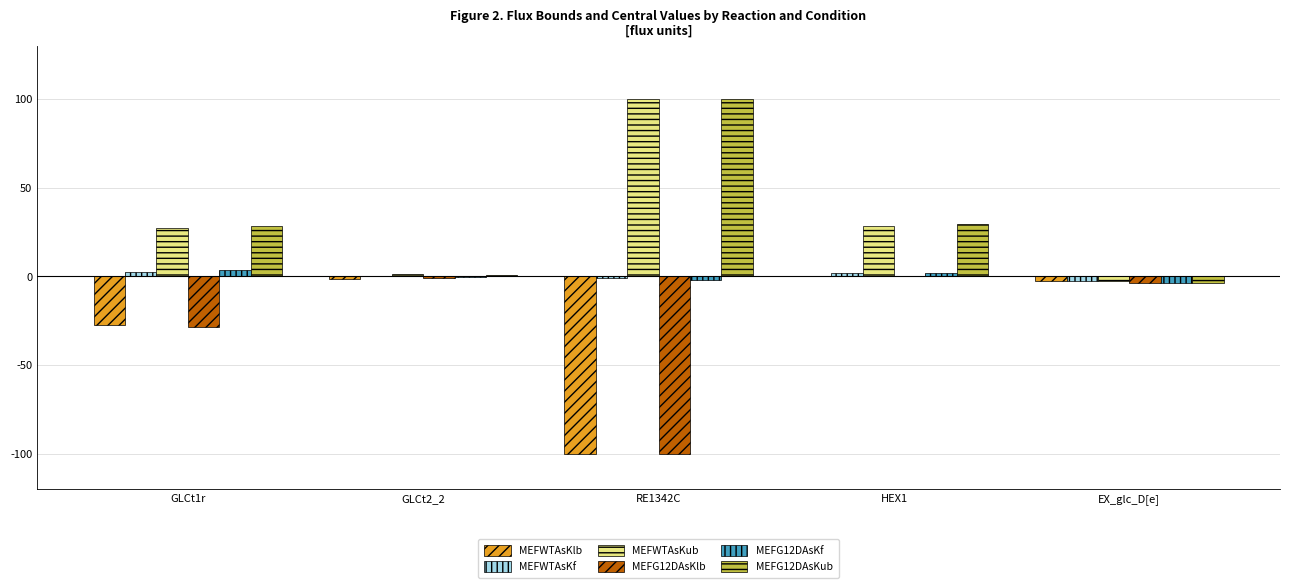

At which label is MEFWTAsKlb closest to -50?

GLCt1r